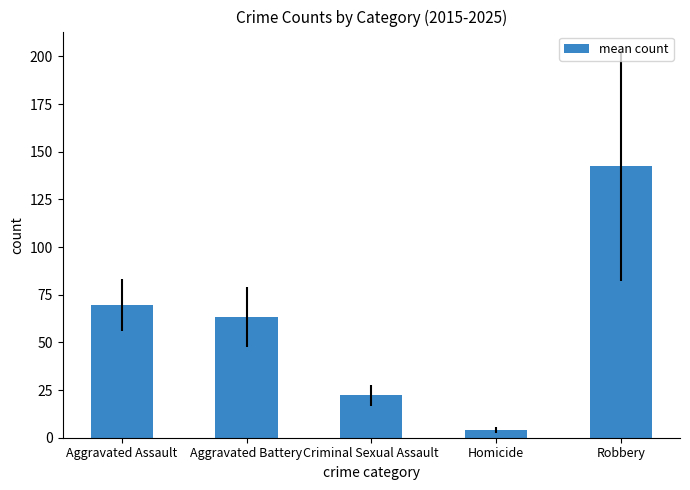

Reading right to left, list all the values displayed in this chart.

142.5	4.2	22.3	63.2	69.6